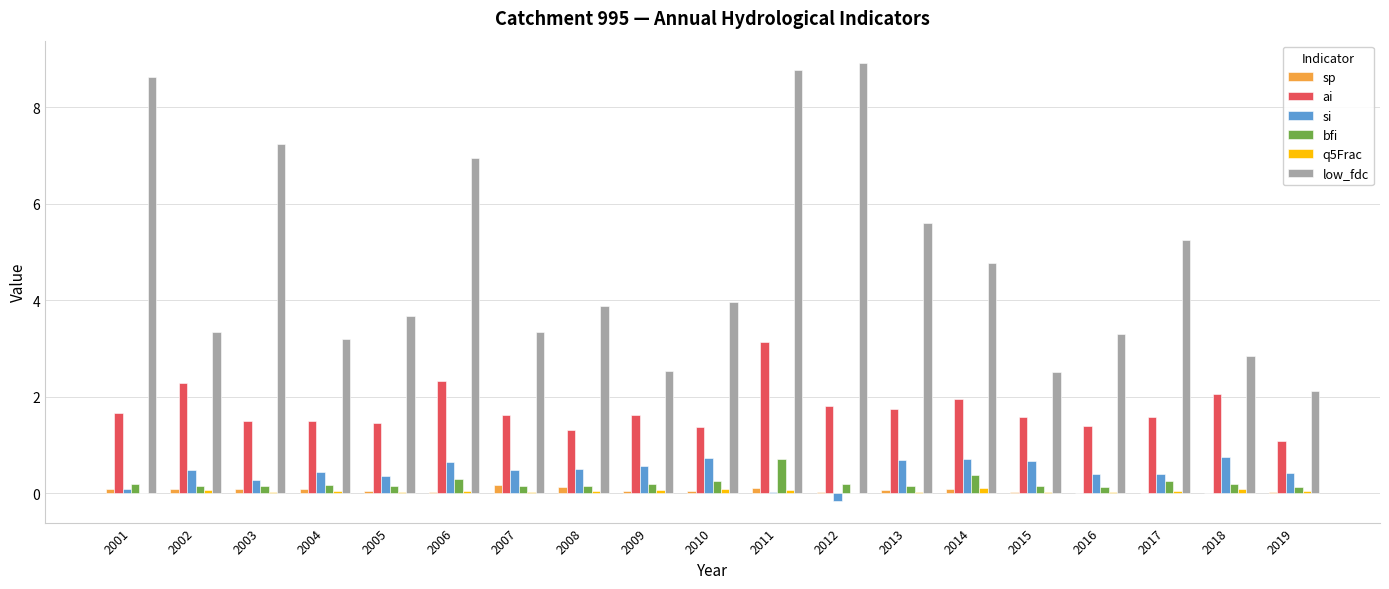

Is it true that low_fdc equals 3.3 at 2016?

True